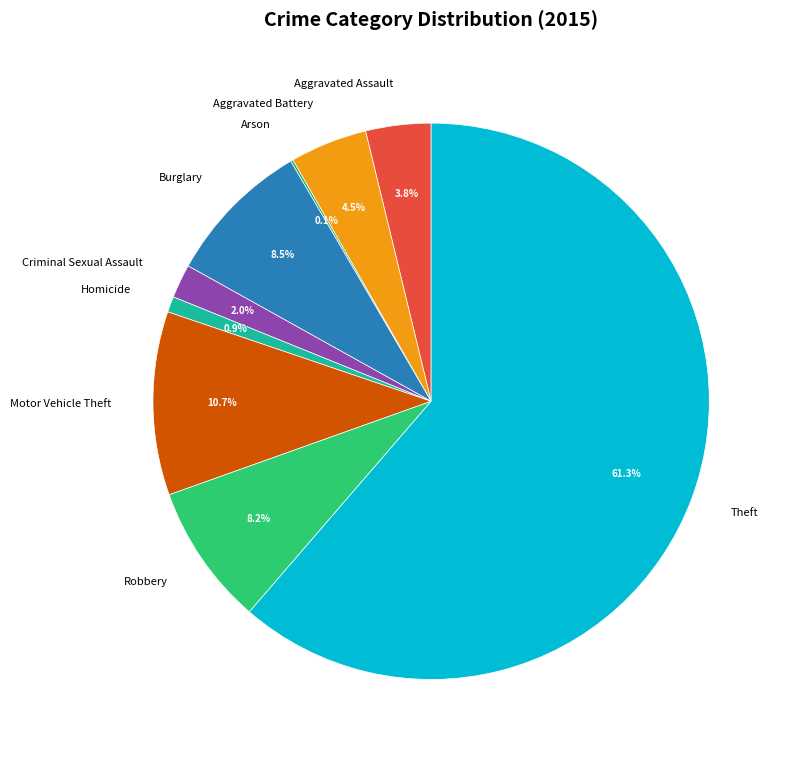

Approximately how many times larger is the value at Theft compared to Burglary?

7.2